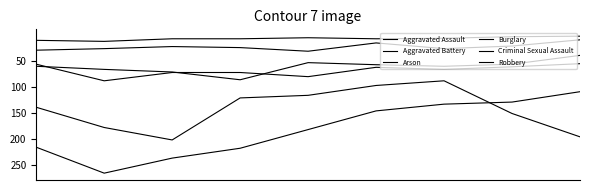

Does the chart display data point markers on the line(s)?

No